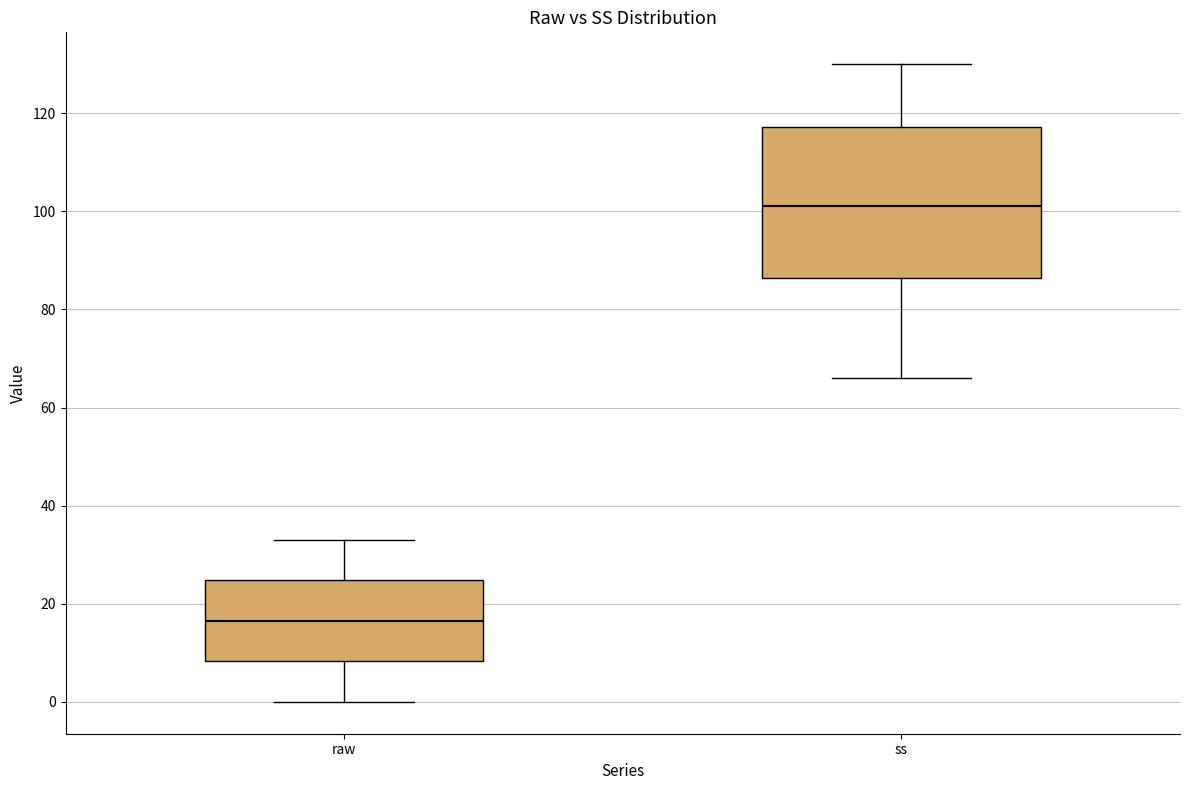

Reading left to right, transcribe this box plot: for each box, give where its median line is, the range the box spans, and where its two whiskers end, as read against the y-axis. The values are not printed on the chart, so give them approximately, as read against the axis.

raw: median 16, box 8 to 24, whiskers 0 to 34
ss: median 102, box 86 to 118, whiskers 66 to 130